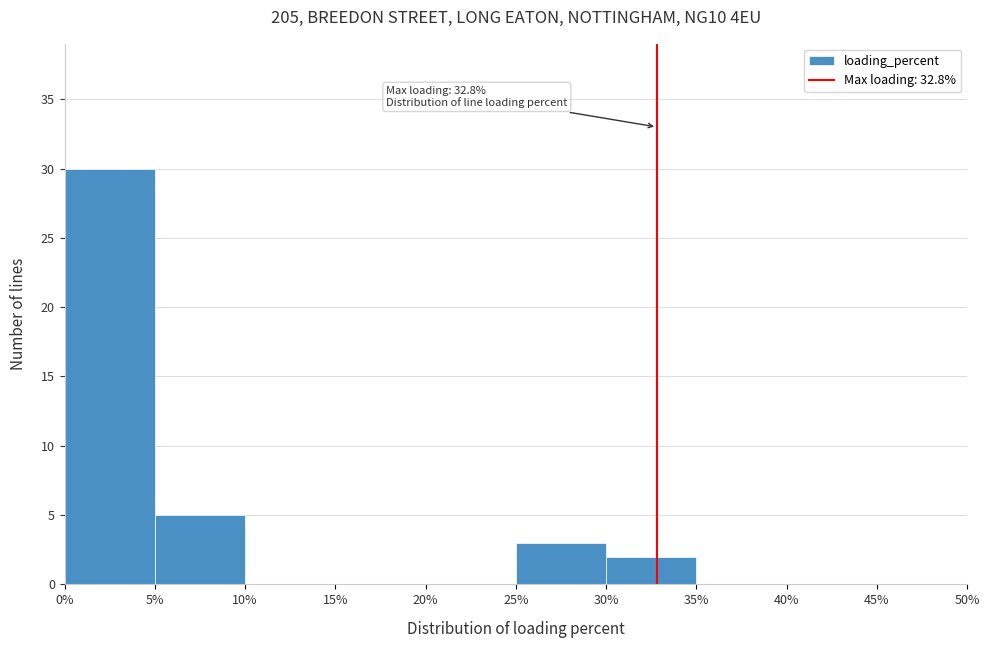

Over which range of the x-axis is the bar tallest?

0% to 5%